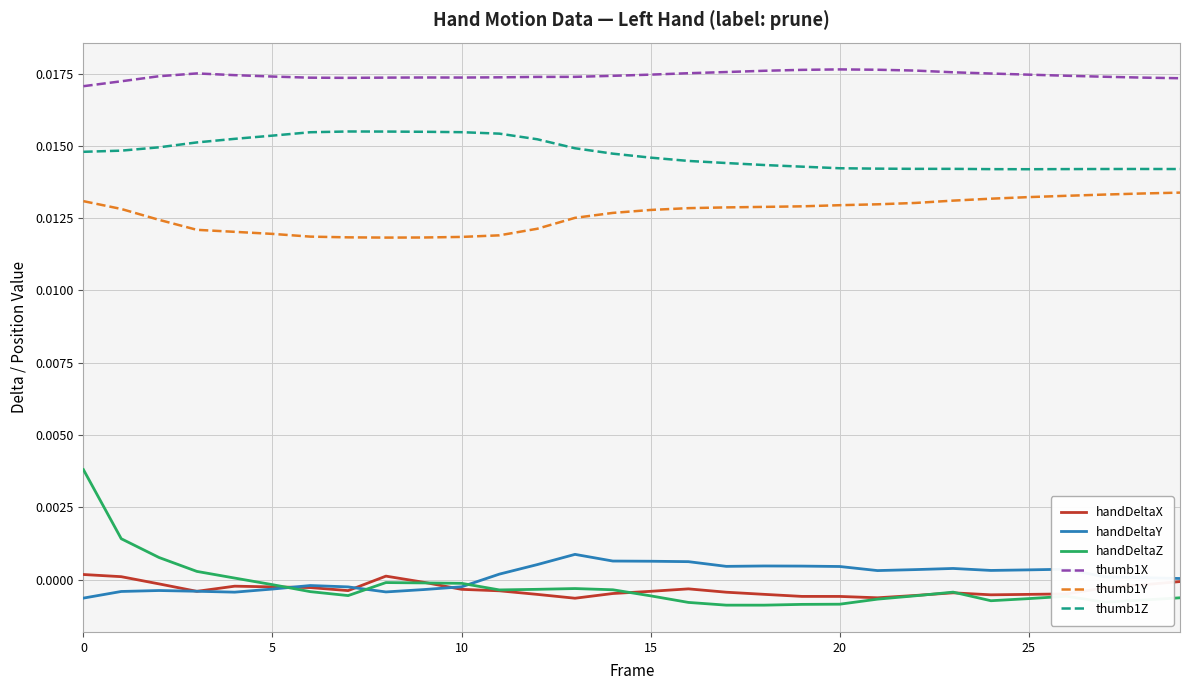

Count the number of data series in this chart.

6